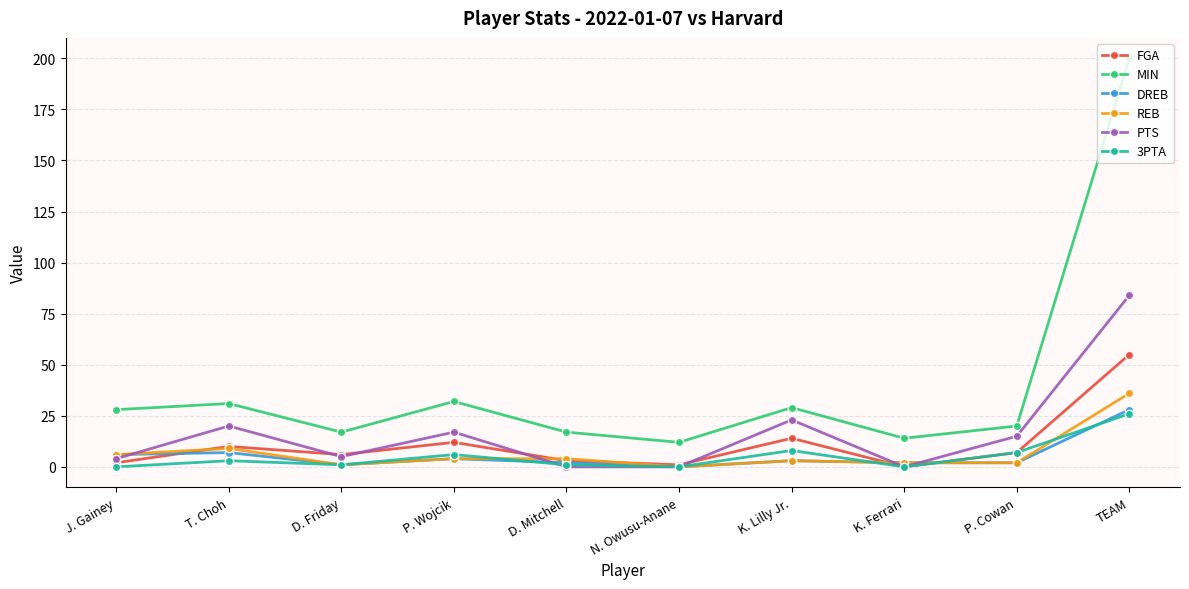

What is the difference between the highest and lowest values at TEAM?

174